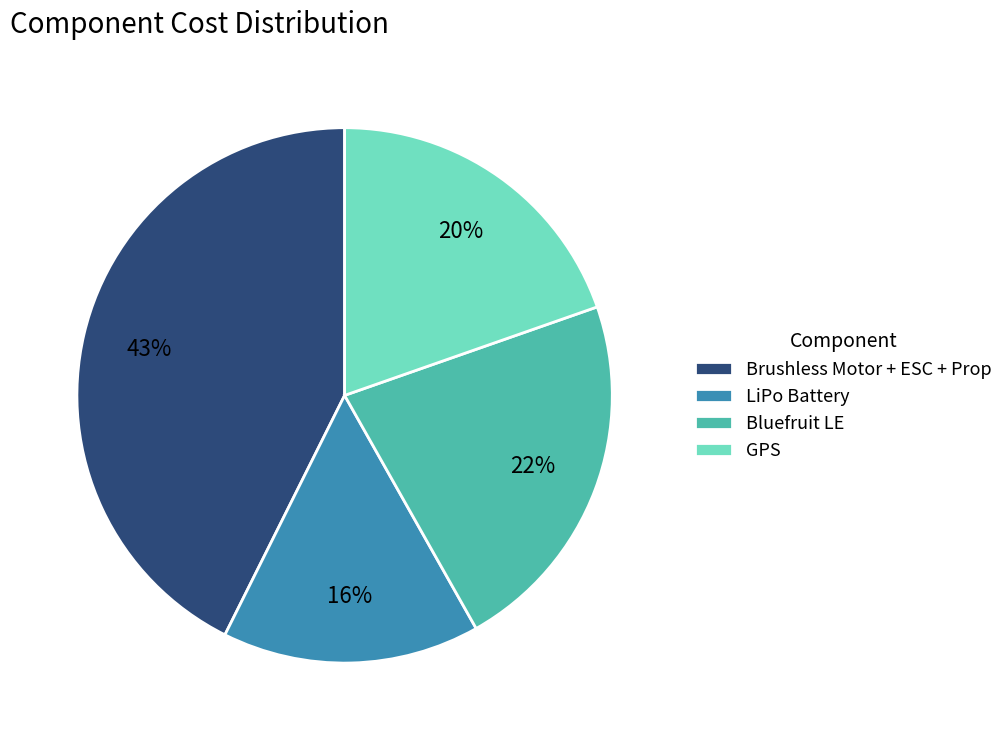

Is it true that LiPo Battery is 16% of the pie?

True